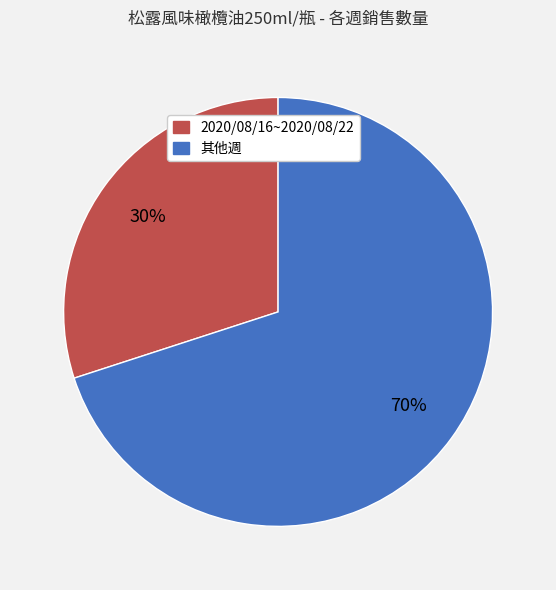

To the nearest percent, what is the average slice percentage?

50%